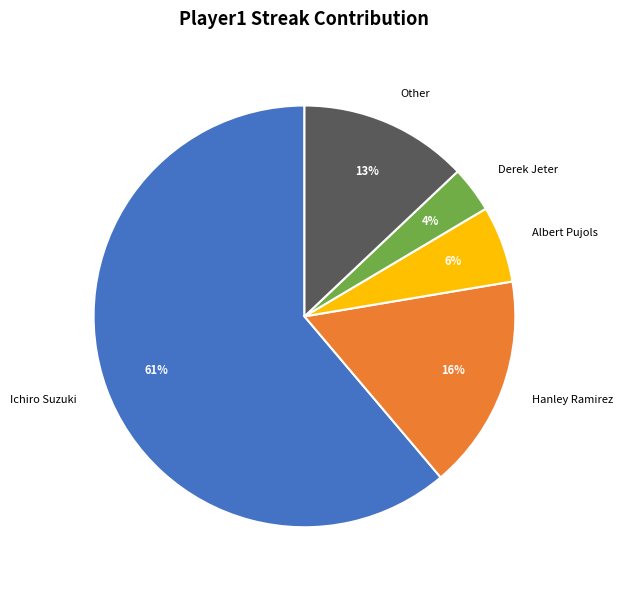

How many slices are in this pie chart?

5